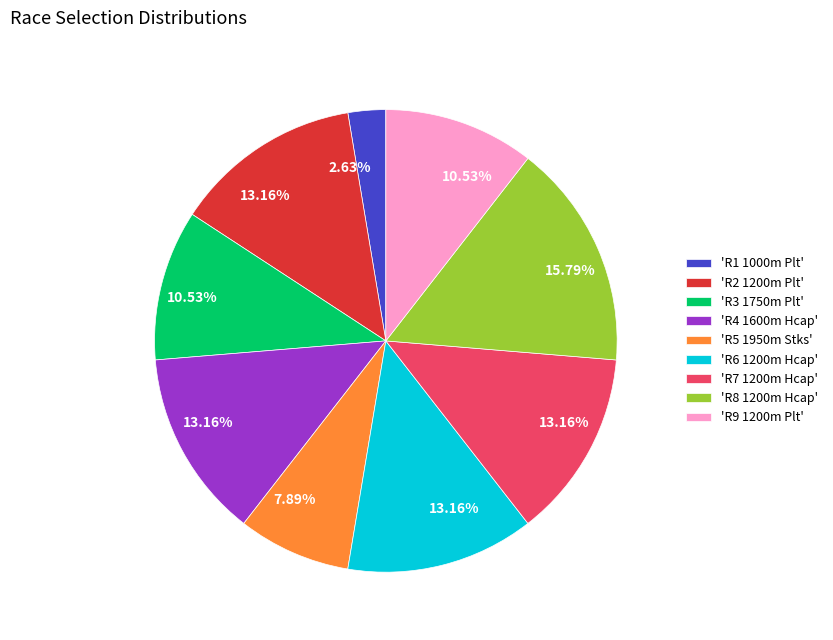

How many segments does this pie chart have?

9